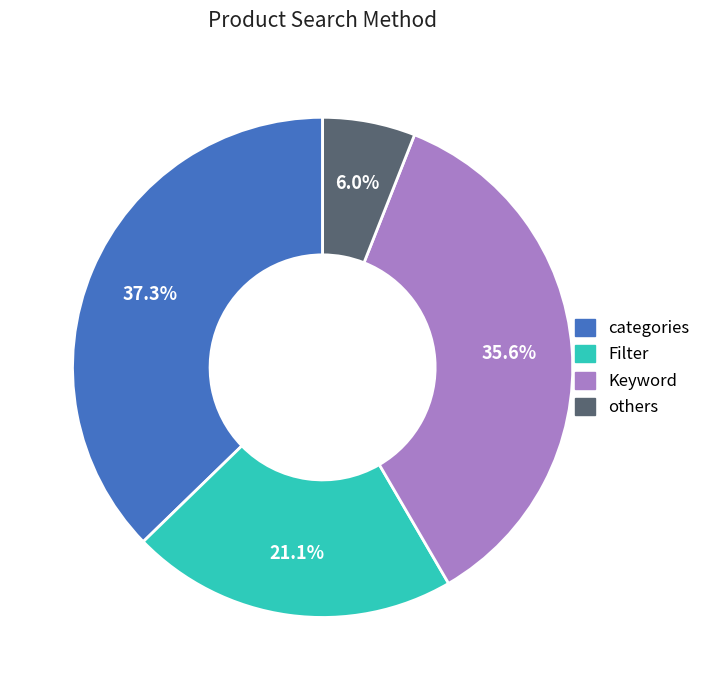

How many slices are in this pie chart?

4